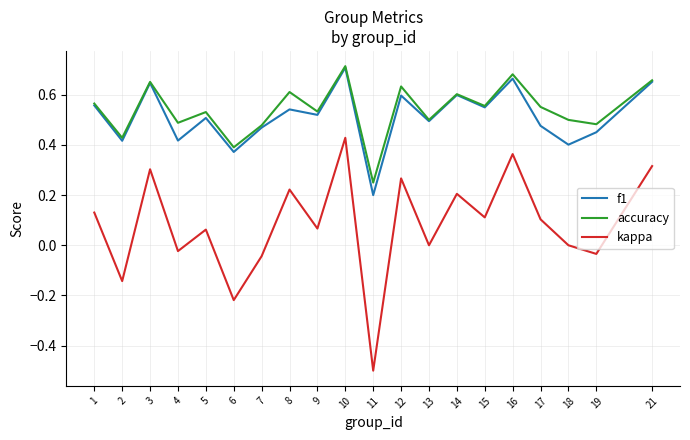

True or false: f1 has a value of 0.7 at 17.

False